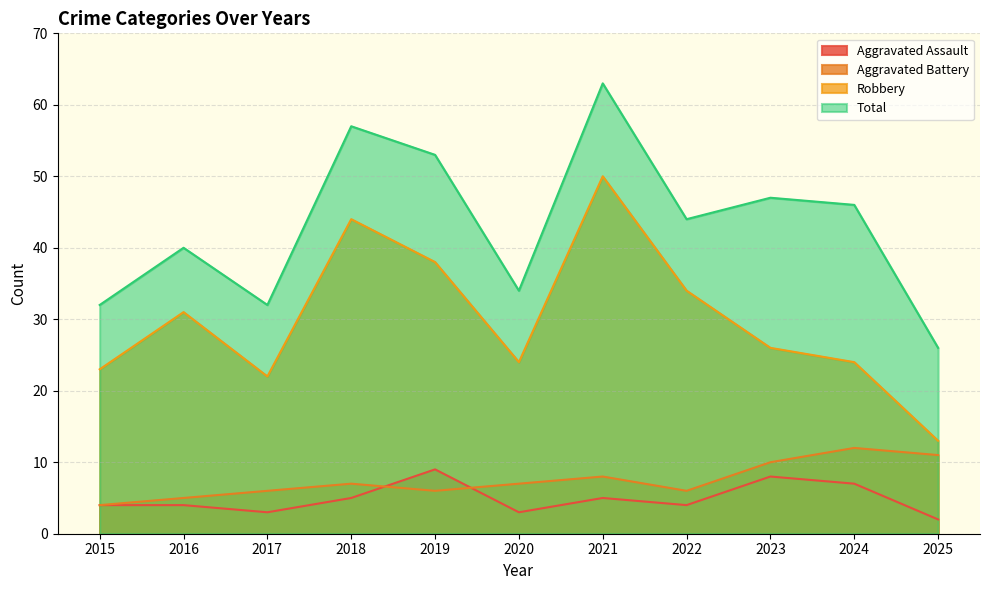

True or false: Aggravated Battery has more than 2 points higher than both neighbors.

True